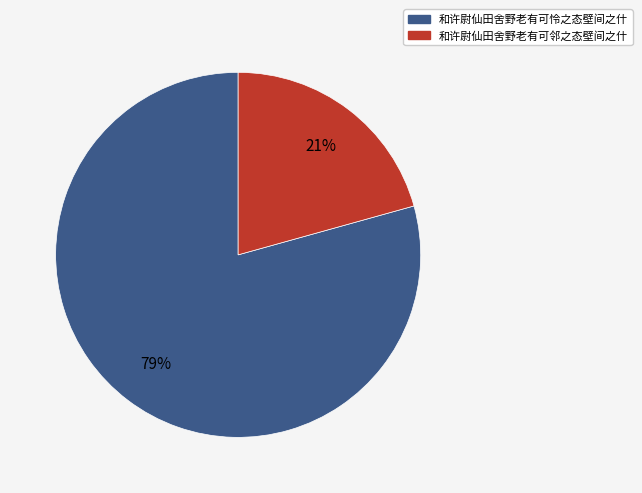

Rank the categories by value from highest to lowest.

和许尉仙田舍野老有可怜之态壁间之什, 和许尉仙田舍野老有可邻之态壁间之什